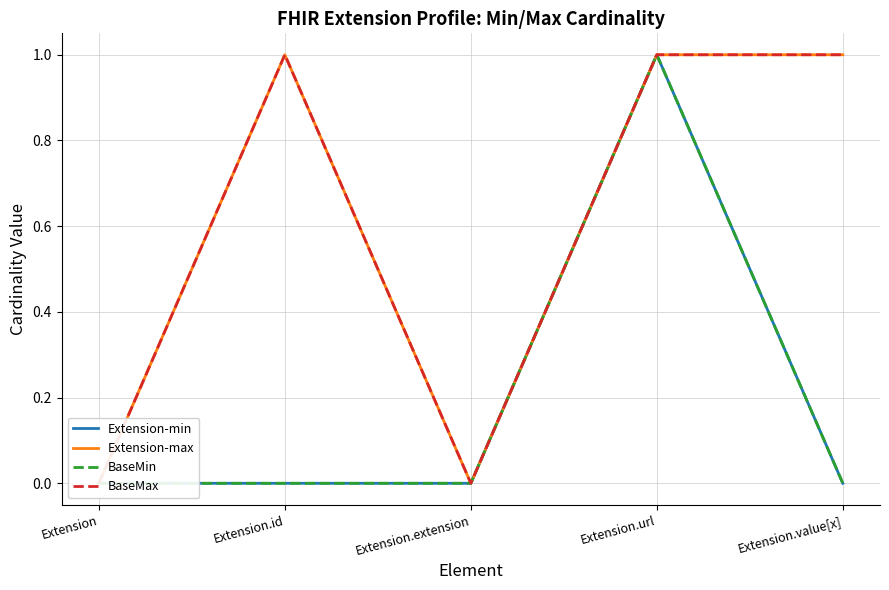

True or false: BaseMax and Extension-min intersect in this chart.

False